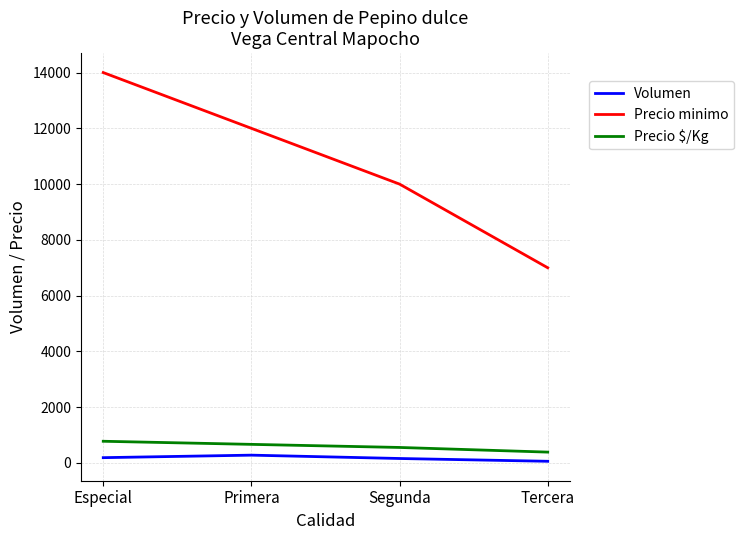

Which series has the largest total across all categories?

Precio minimo